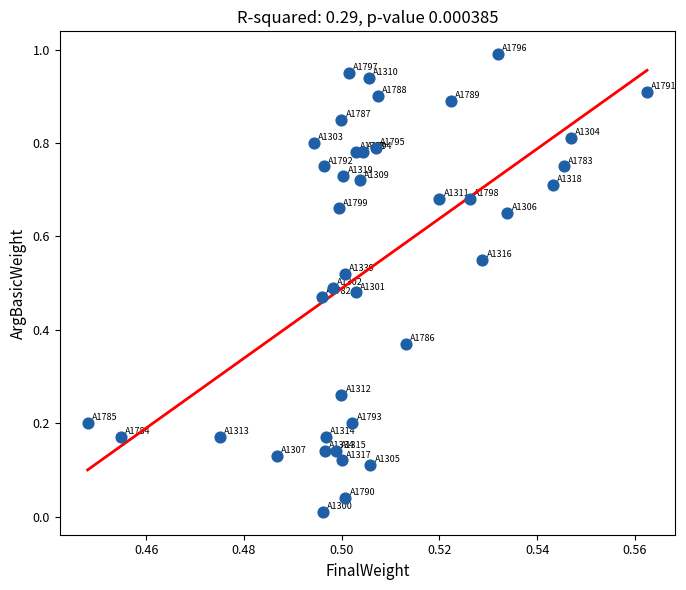

What is the range of Y values (max minus min)?

1.0